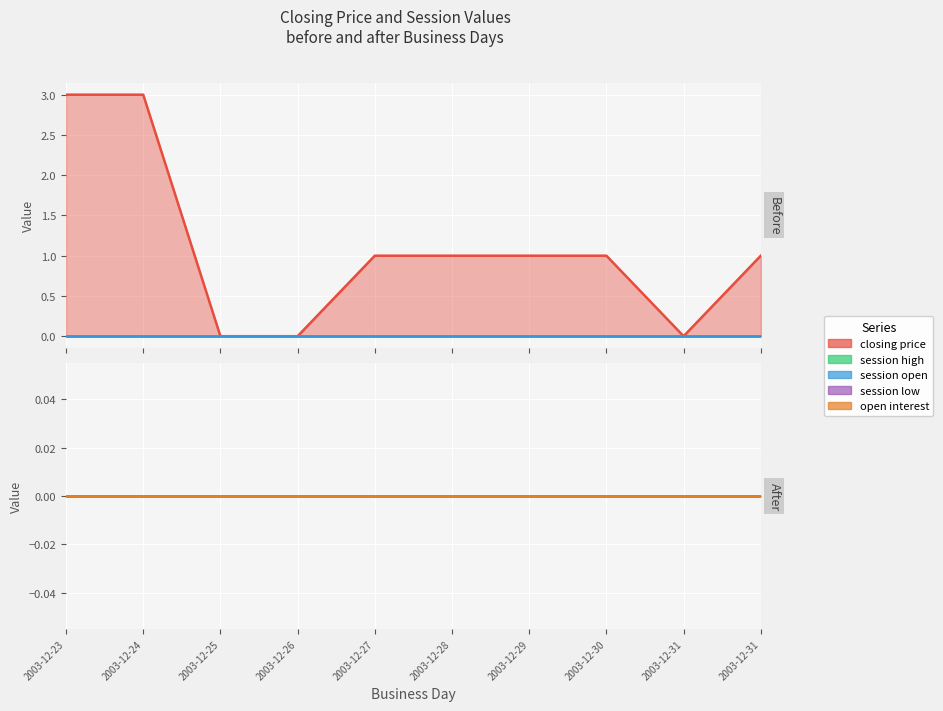

Between 2003-12-27 and 2003-12-29, which series saw the biggest shift?

closing price